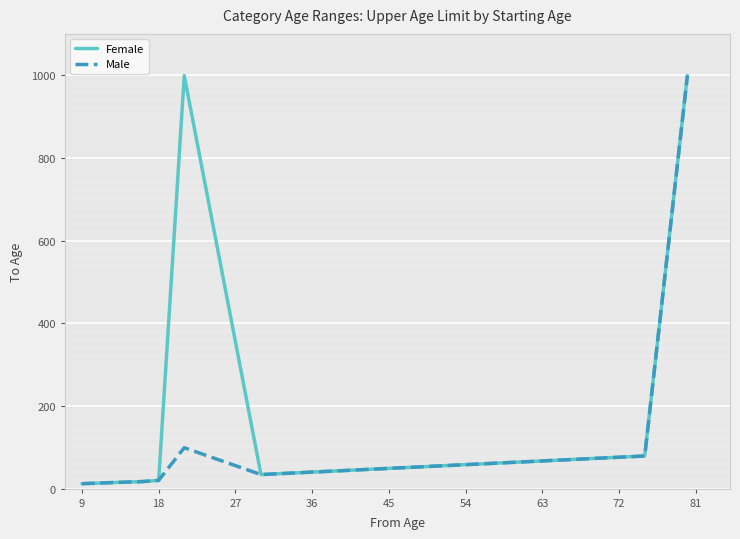

Which series has the largest total across all categories?

Female